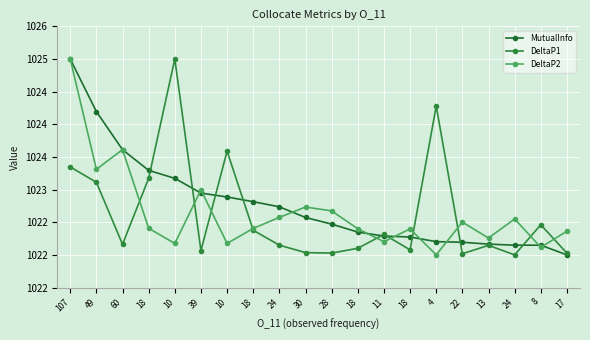

Which series changed the most between 18 and 18?

DeltaP1